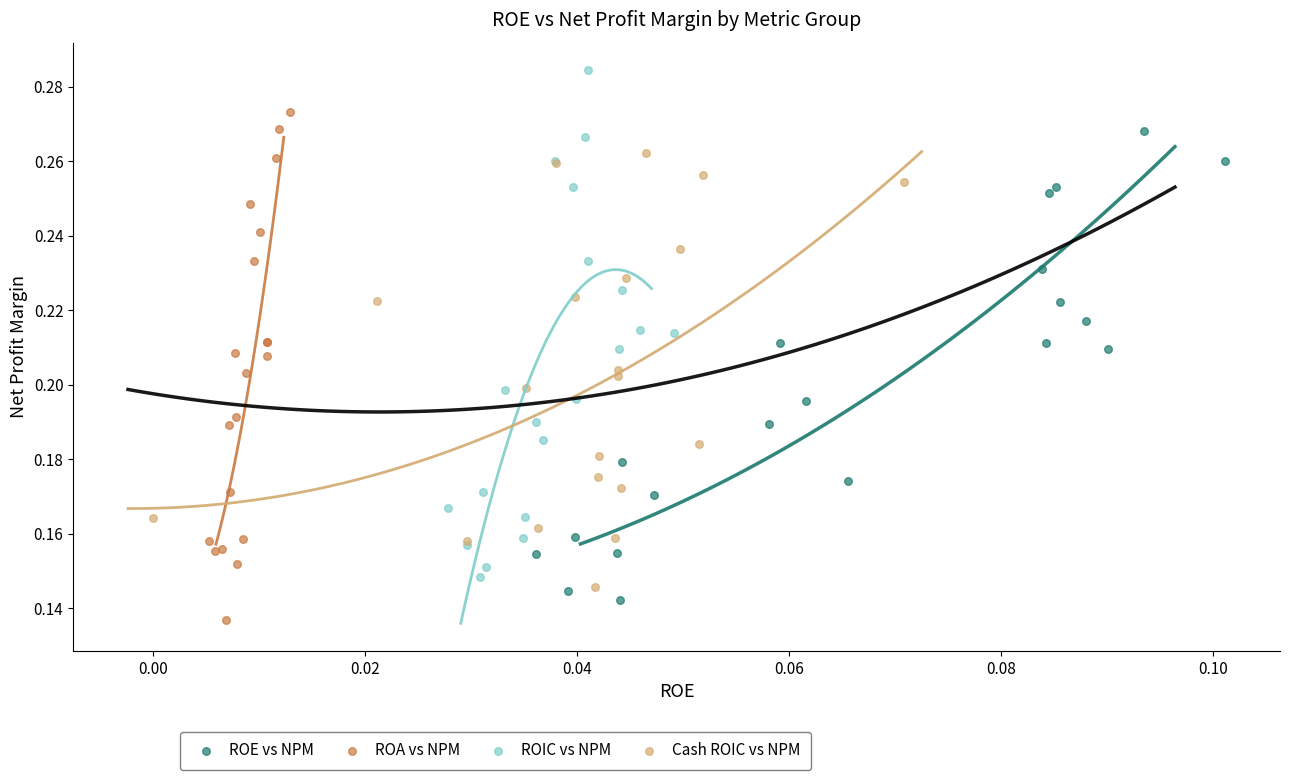

Which series reaches the maximum Y coordinate?

ROIC vs NPM